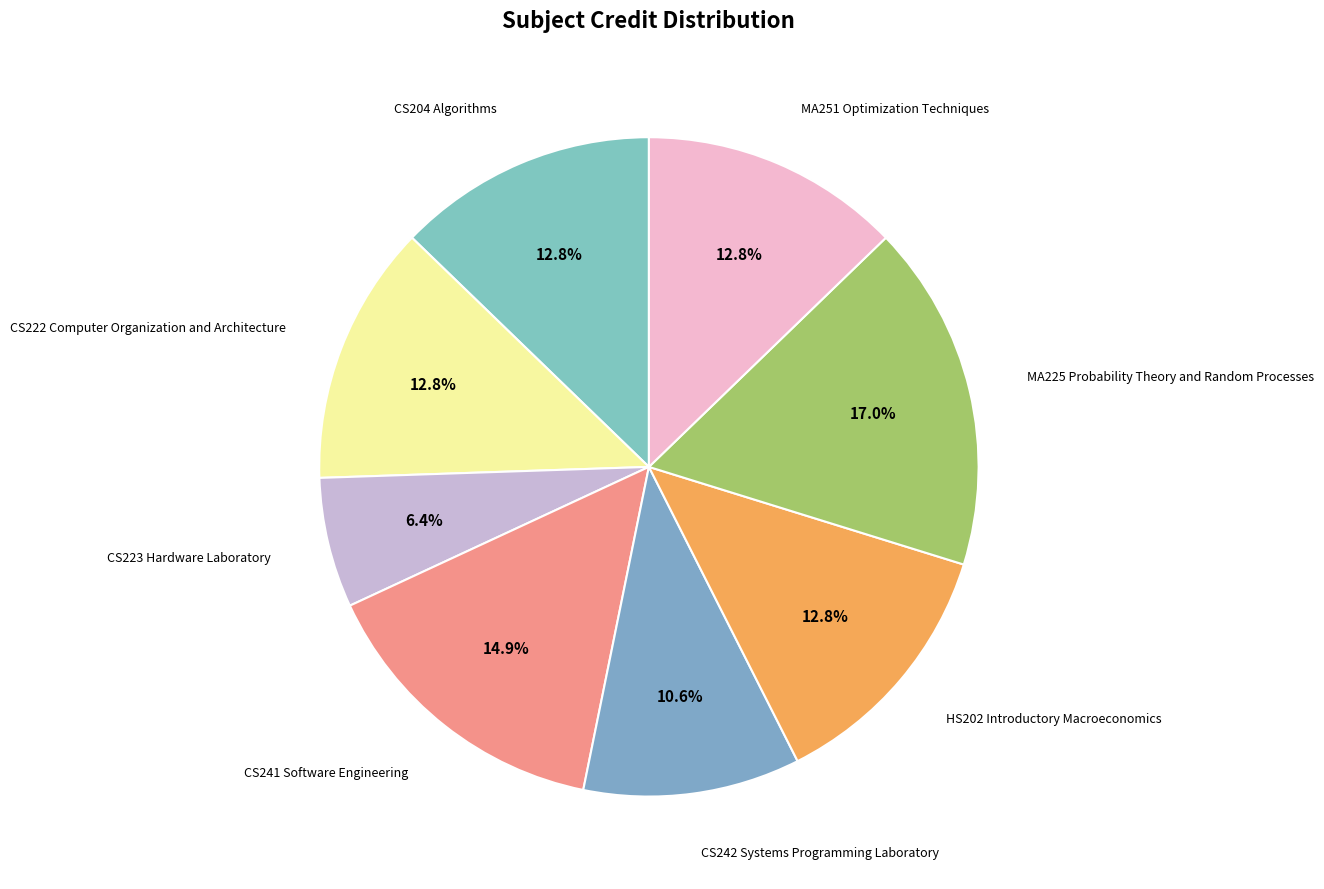

How many slices are in this pie chart?

8